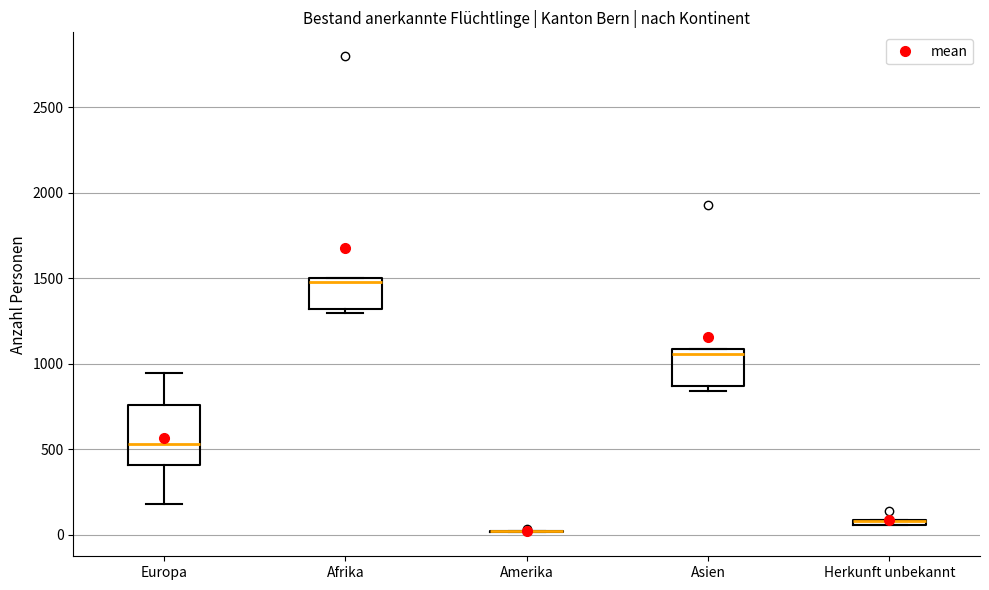

Where is the lower edge of the box for Europa on the y-axis? The values are not printed on the chart, so give them approximately, as read against the axis.

400